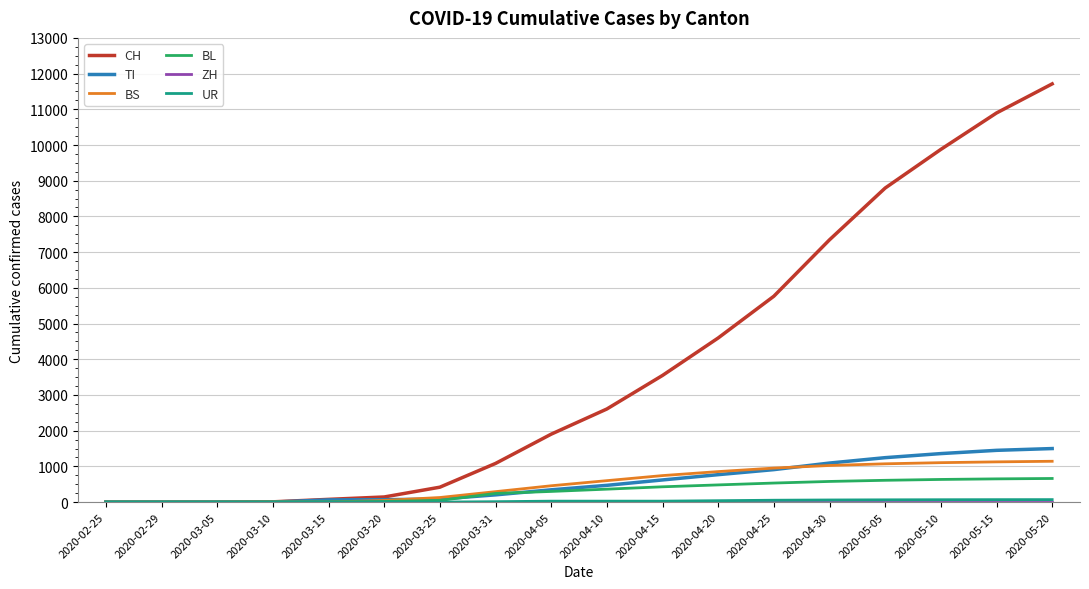

The value of TI at 2020-02-29 is 661. True or false?

False